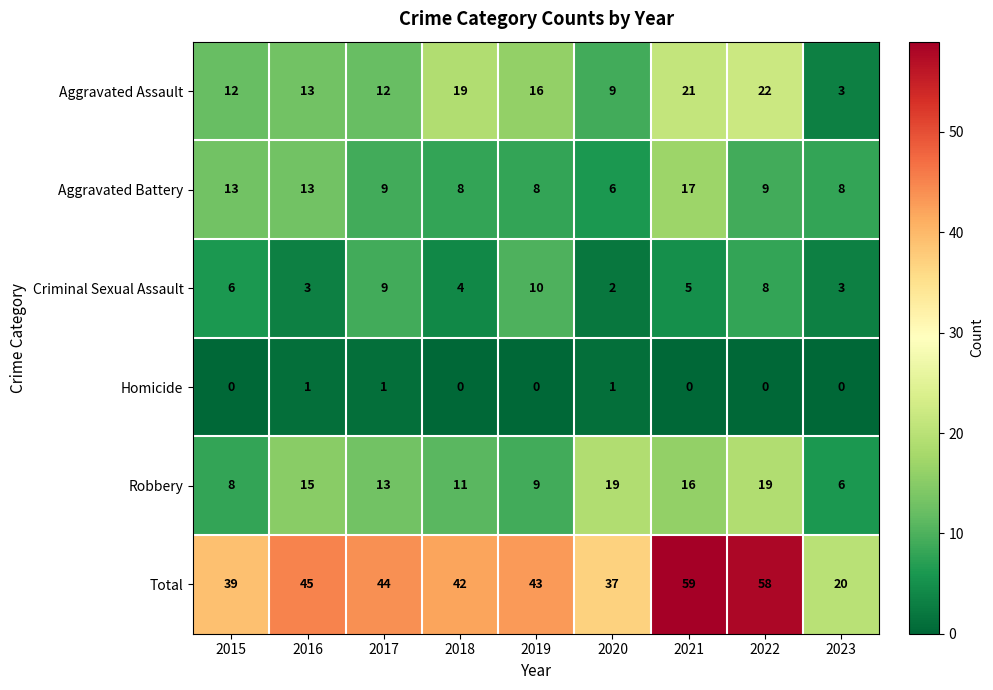

What is the approximate value of Aggravated Assault at 2016, to the nearest 10?

10